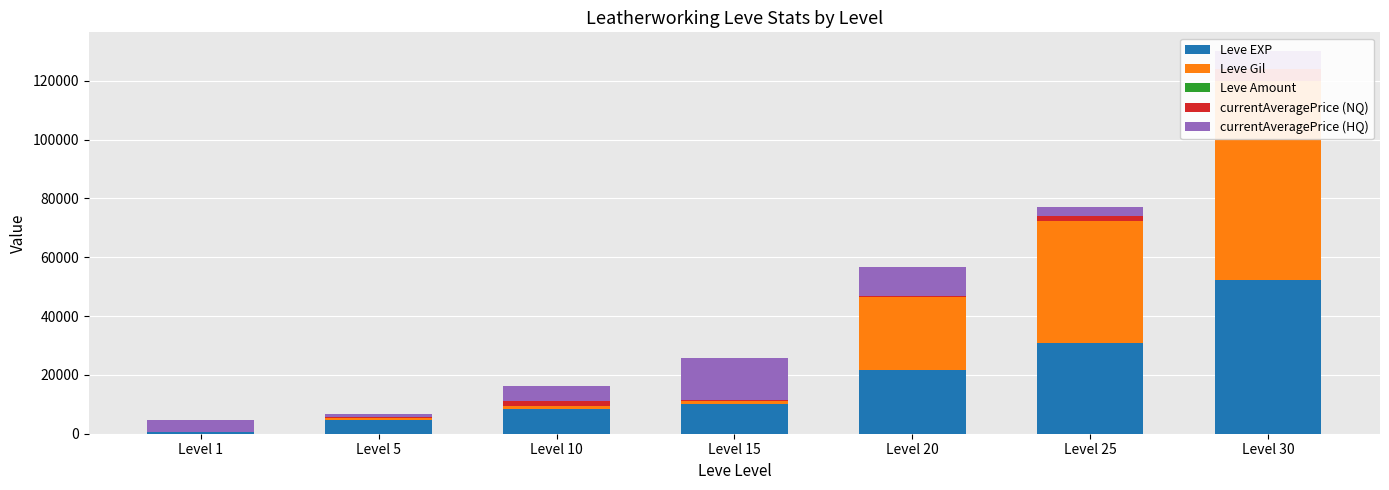

Reading left to right, what are all the values shown in this chart?

Leve EXP: Level 1=630	Level 5=4660	Level 10=8430	Level 15=10100	Level 20=21600	Level 25=30820	Level 30=52220
Leve Gil: Level 1=112	Level 5=840	Level 10=990	Level 15=920	Level 20=24710	Level 25=41630	Level 30=67730
Leve Amount: Level 1=1	Level 5=1	Level 10=1	Level 15=1	Level 20=1	Level 25=1	Level 30=1
currentAveragePrice (NQ): Level 1=0	Level 5=93	Level 10=1750	Level 15=600	Level 20=509	Level 25=1430	Level 30=4006
currentAveragePrice (HQ): Level 1=3999	Level 5=1041	Level 10=5000	Level 15=14196	Level 20=9999	Level 25=3250	Level 30=5990